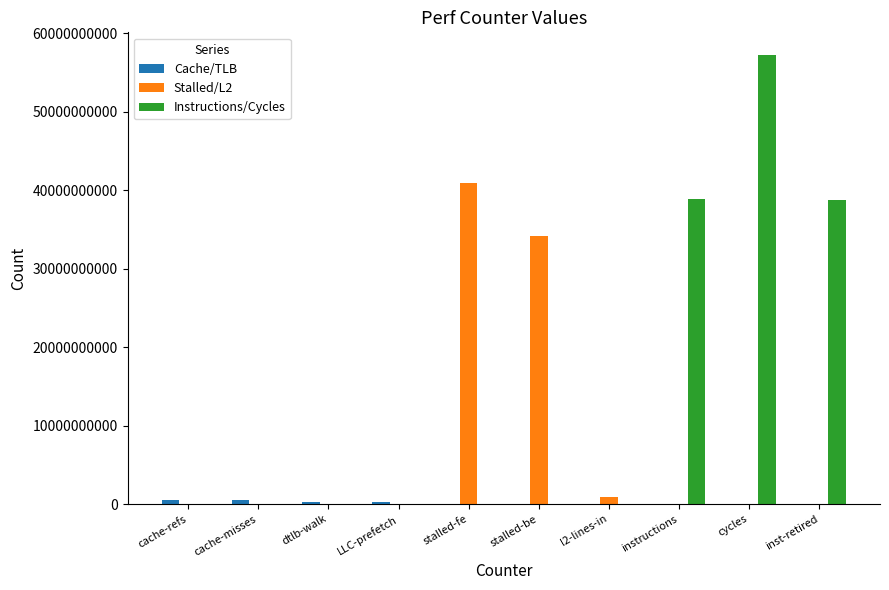

Is it true that Instructions/Cycles equals 38830396431 at instructions?

True